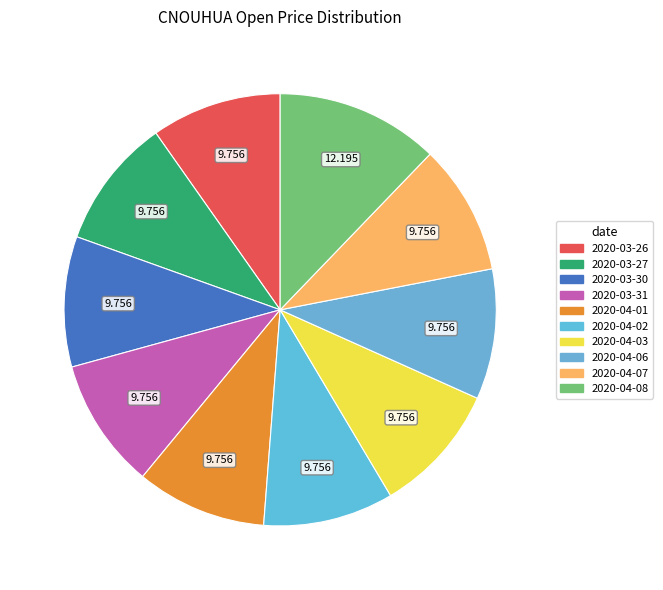

Which slice is the smallest?

2020-03-26